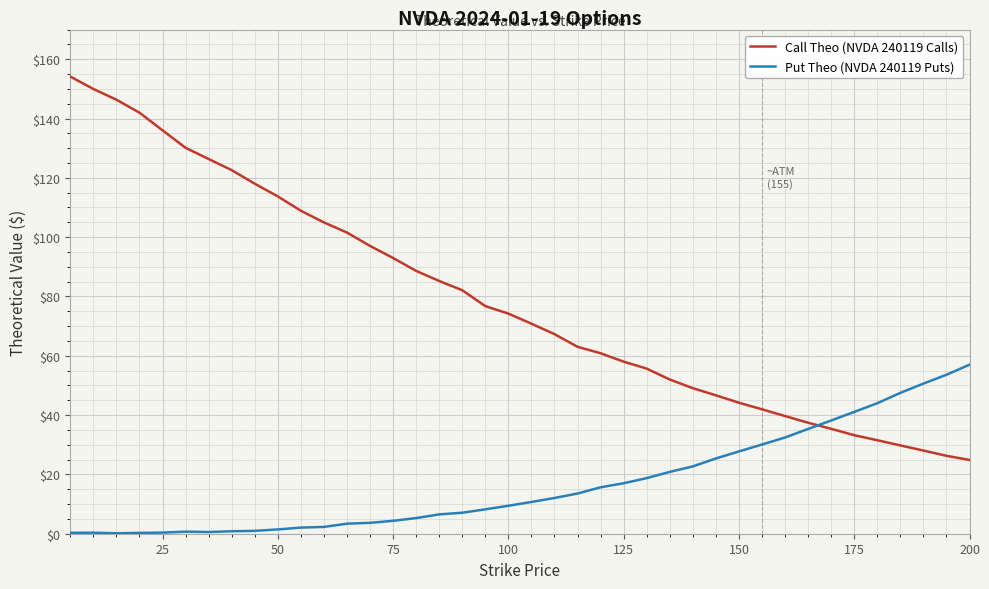

List the series in order of their overall mean, lowest first.

Put Theo (NVDA 240119 Puts), Call Theo (NVDA 240119 Calls)